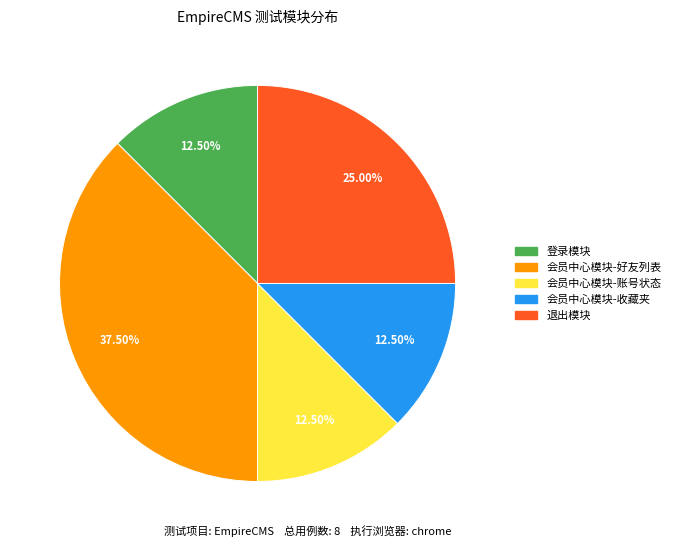

Is there a majority slice in this chart?

No